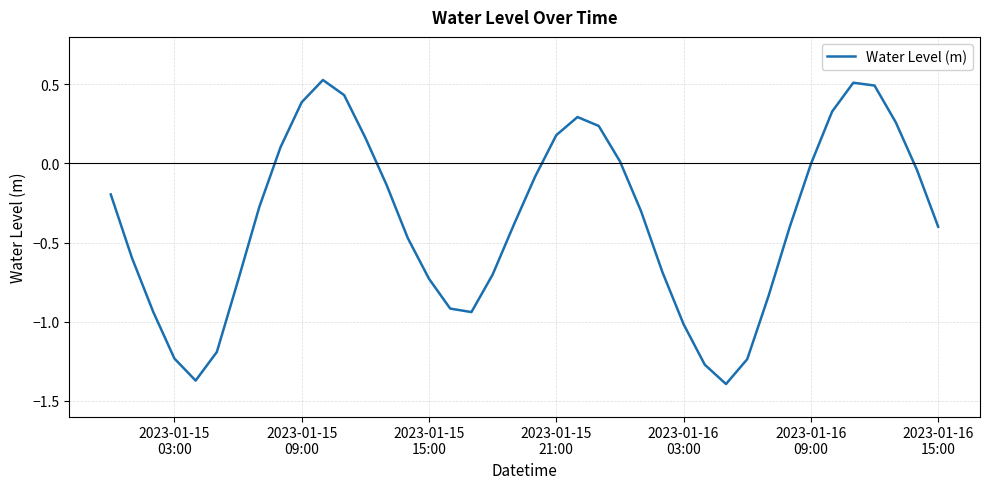

True or false: there are more than 1 points higher than both neighbors.

True